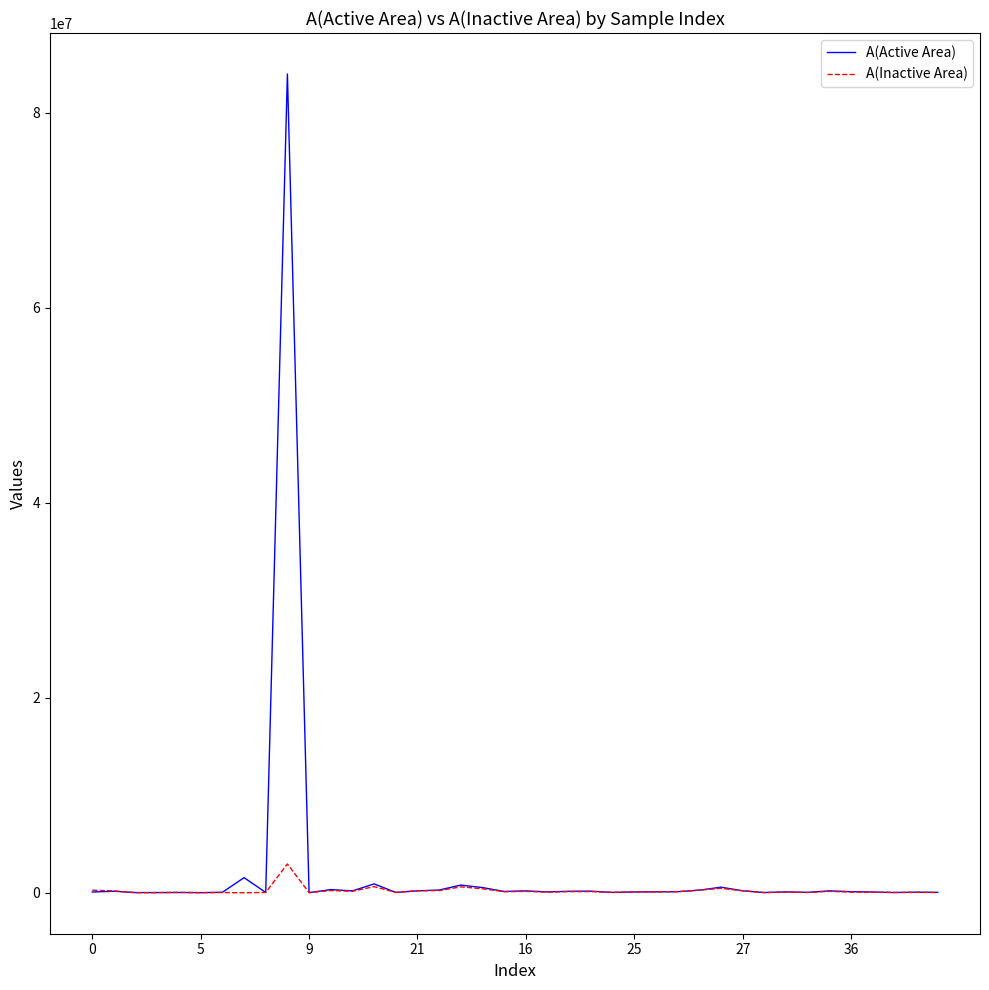

List the series in order of their peak value, lowest first.

A(Inactive Area), A(Active Area)